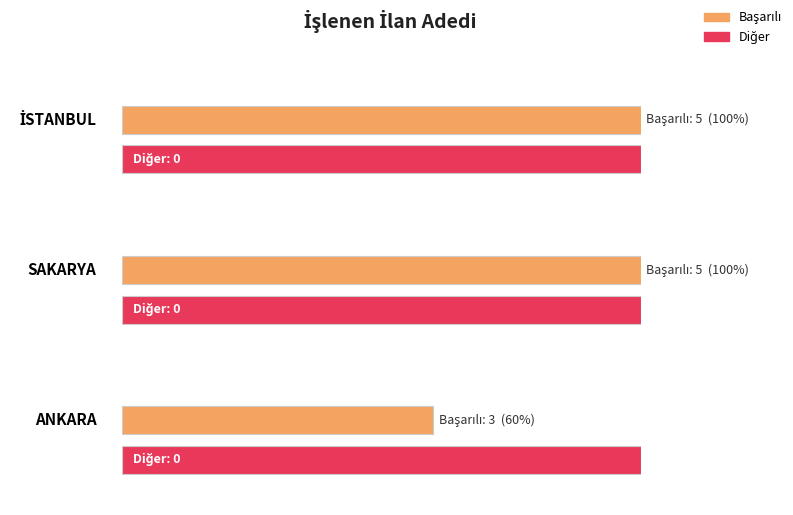

Reading left to right, list all the values displayed in this chart.

Başarılı: İSTANBUL=5	SAKARYA=5	ANKARA=3
Diğer: İSTANBUL=0	SAKARYA=0	ANKARA=0